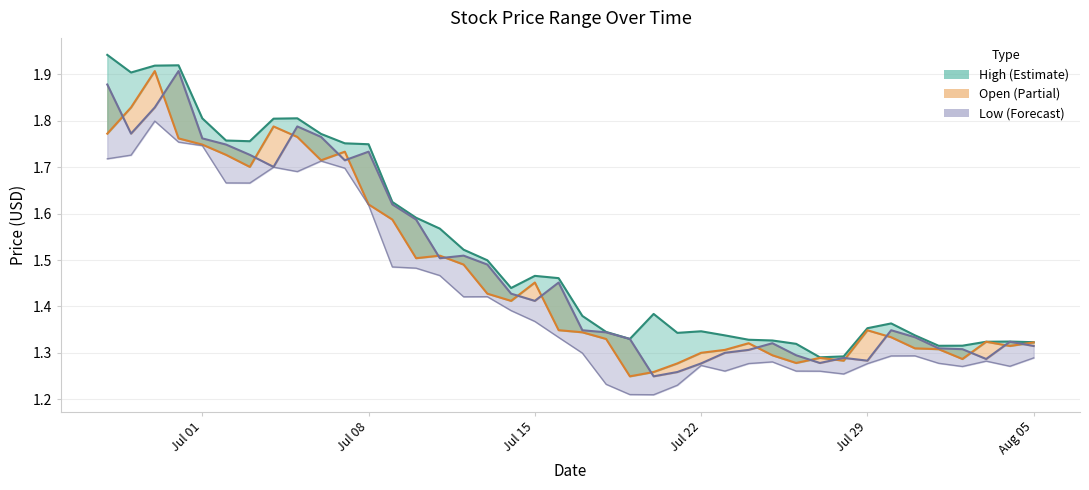

In Open, how many points are higher than both neighbors (excluding endpoints)?

9